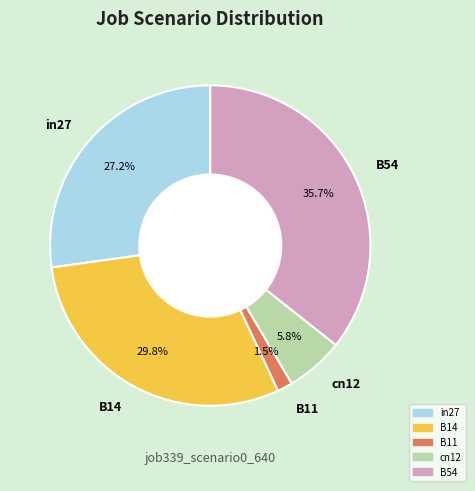

Combined, do B54 and B11 account for over 50%?

No